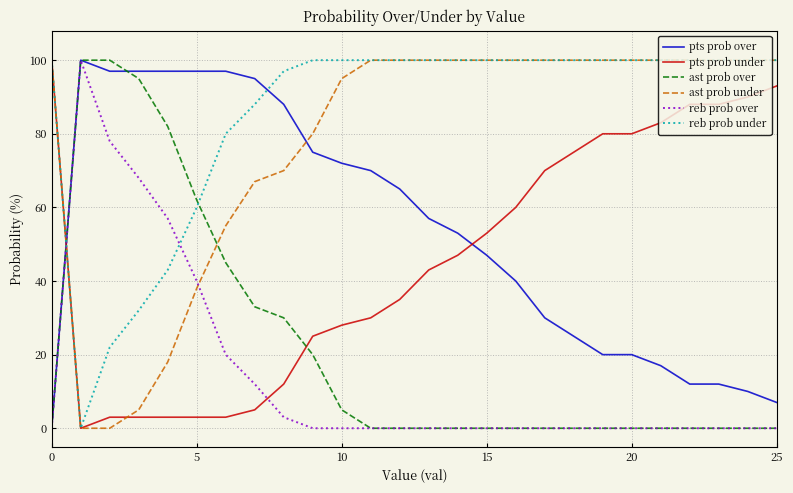

Reading left to right, extract all data points from this chart.

pts prob over: 0	100	97	97	97	97	97	95	88	75	72	70	65	57	53	47	40	30	25	20	20	17	12	12	10	7
pts prob under: 100	0	3	3	3	3	3	5	12	25	28	30	35	43	47	53	60	70	75	80	80	83	88	88	90	93
ast prob over: 0	100	100	95	82	62	45	33	30	20	5	0	0	0	0	0	0	0	0	0	0	0	0	0	0	0
ast prob under: 100	0	0	5	18	38	55	67	70	80	95	100	100	100	100	100	100	100	100	100	100	100	100	100	100	100
reb prob over: 0	100	78	68	57	40	20	12	3	0	0	0	0	0	0	0	0	0	0	0	0	0	0	0	0	0
reb prob under: 100	0	22	32	43	60	80	88	97	100	100	100	100	100	100	100	100	100	100	100	100	100	100	100	100	100